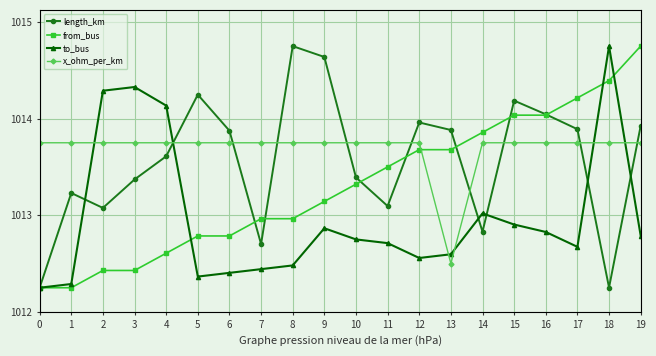

Which series has the largest range (max minus min)?

length_km